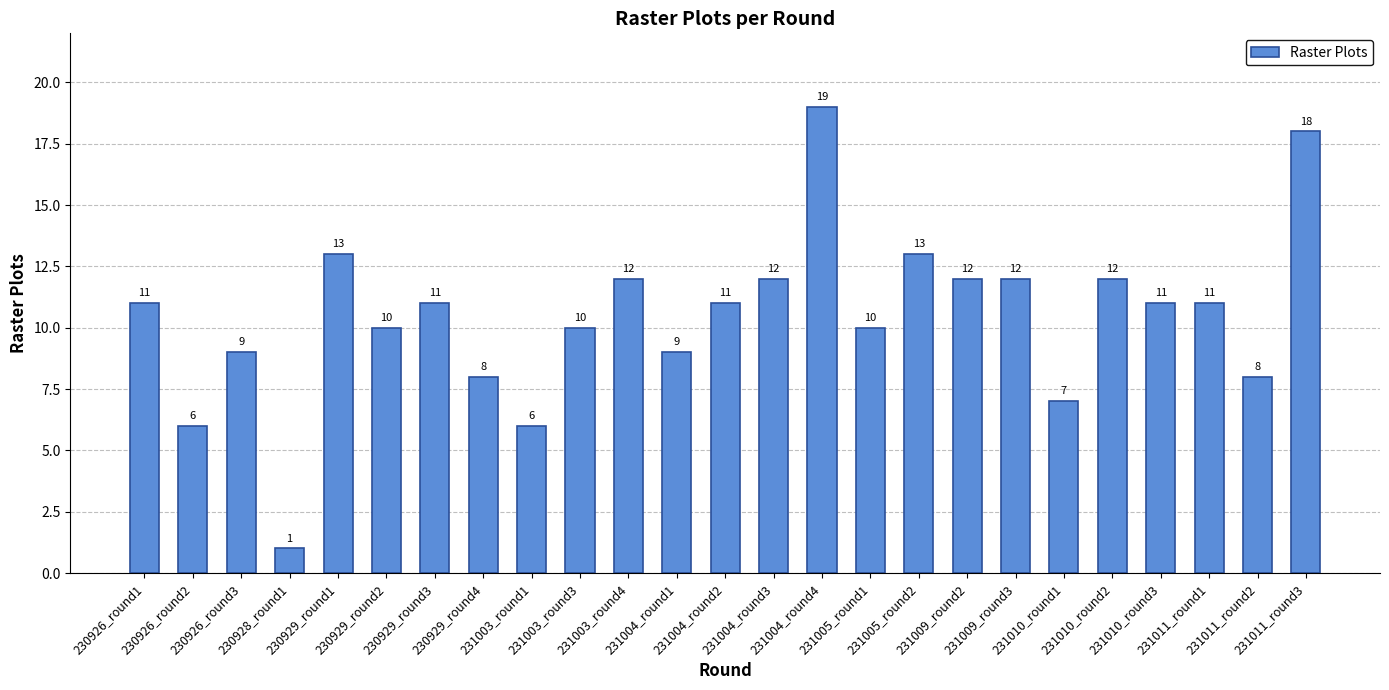

What is the sum of all values?

262